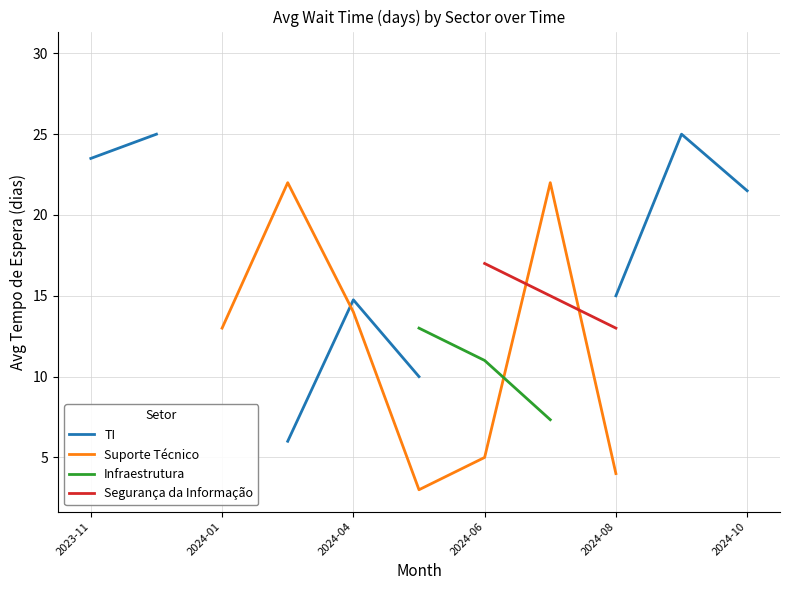

True or false: Segurança da Informação has more than 2 points higher than both neighbors.

False